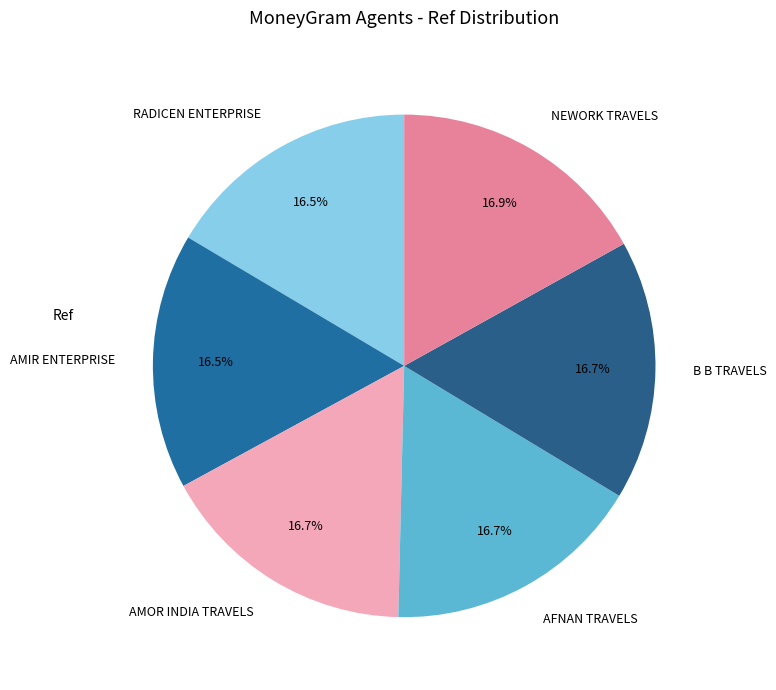

Combined, do NEWORK TRAVELS and B B TRAVELS account for over 50%?

No